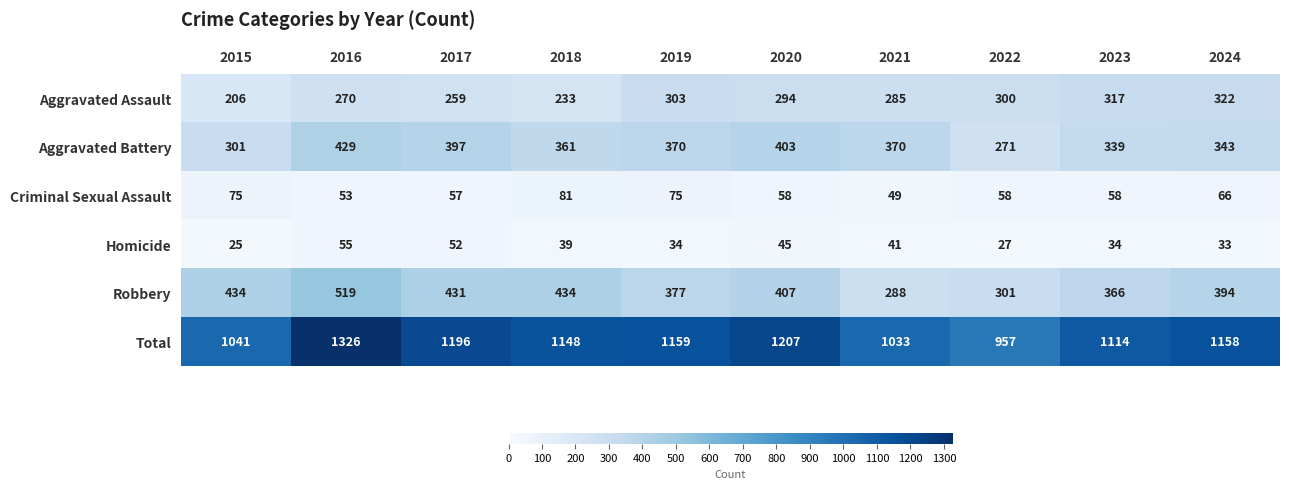

What is the total value across all series at 2022?

1914